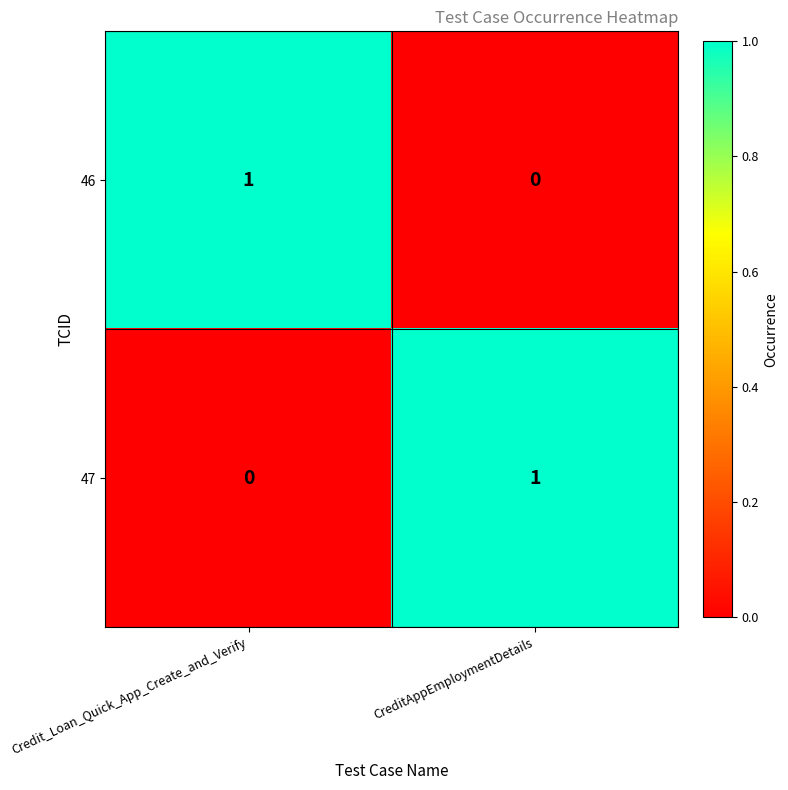

What is the total value across all series at CreditAppEmploymentDetails?

1